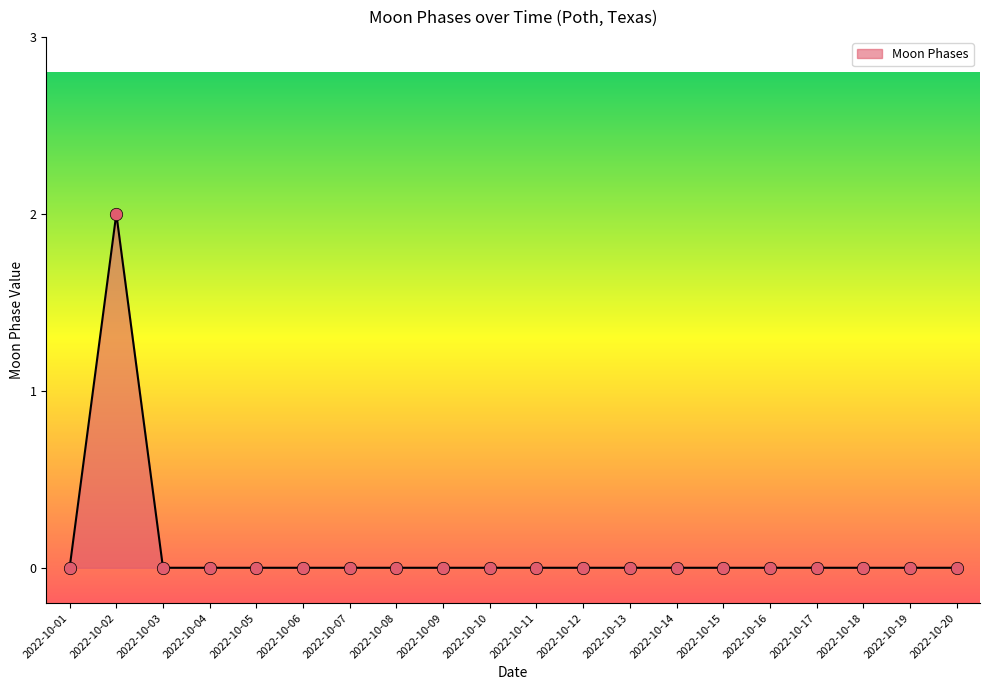

The chart shows a value of 1 at 2022-10-06. True or false?

False